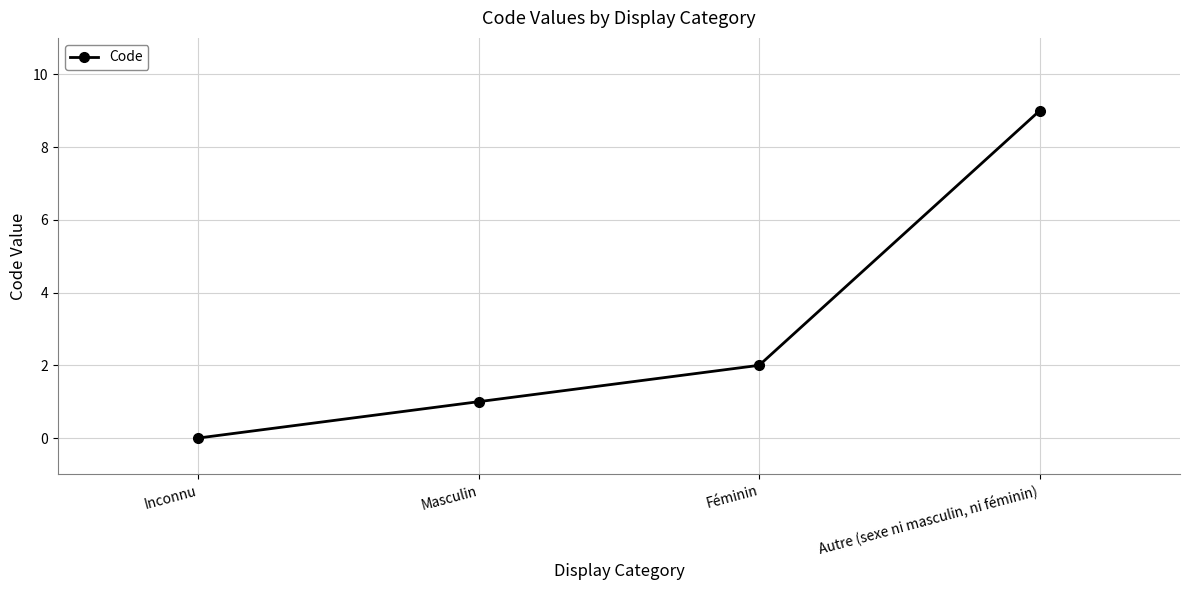

Which category has the lowest value across all series?

Inconnu